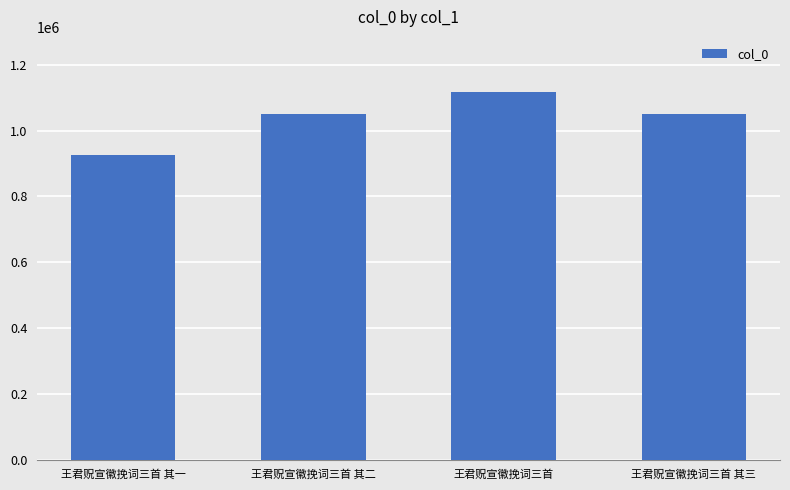

The value at 王君贶宣徽挽词三首 其二 is 385297. True or false?

False